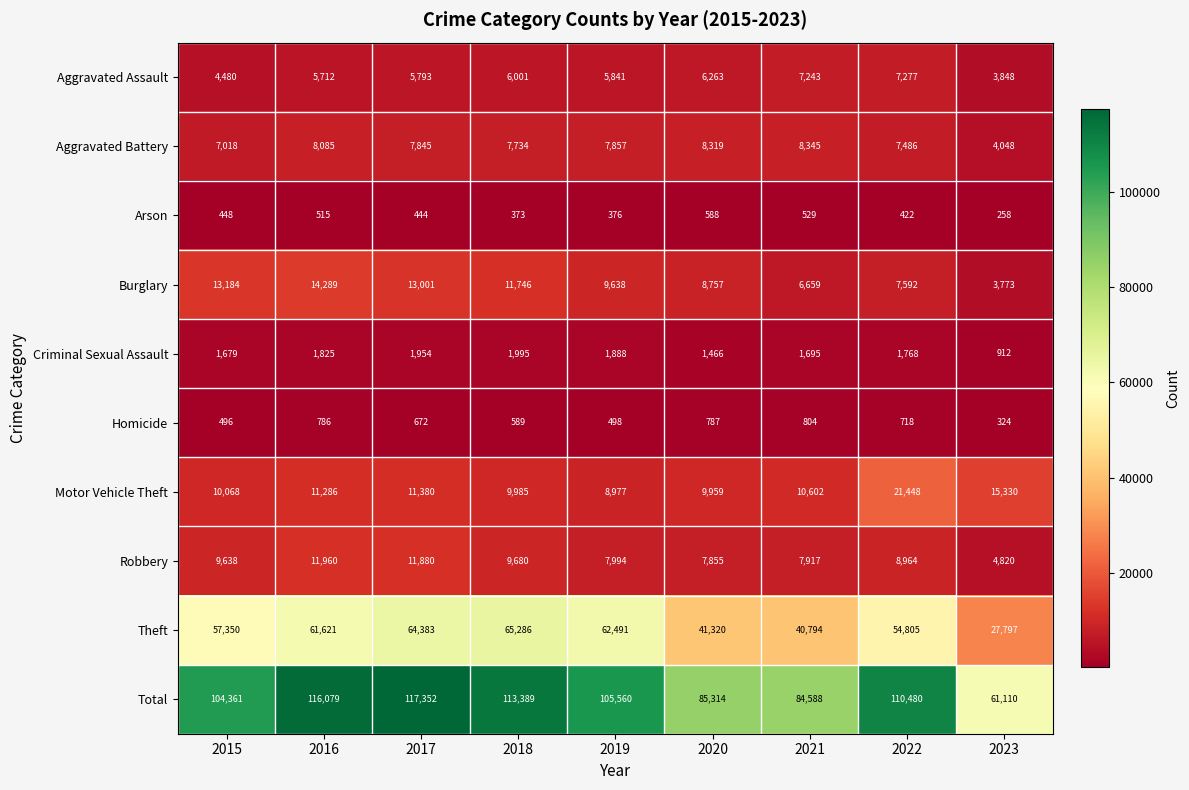

At which label is Criminal Sexual Assault closest to 1453?

2020